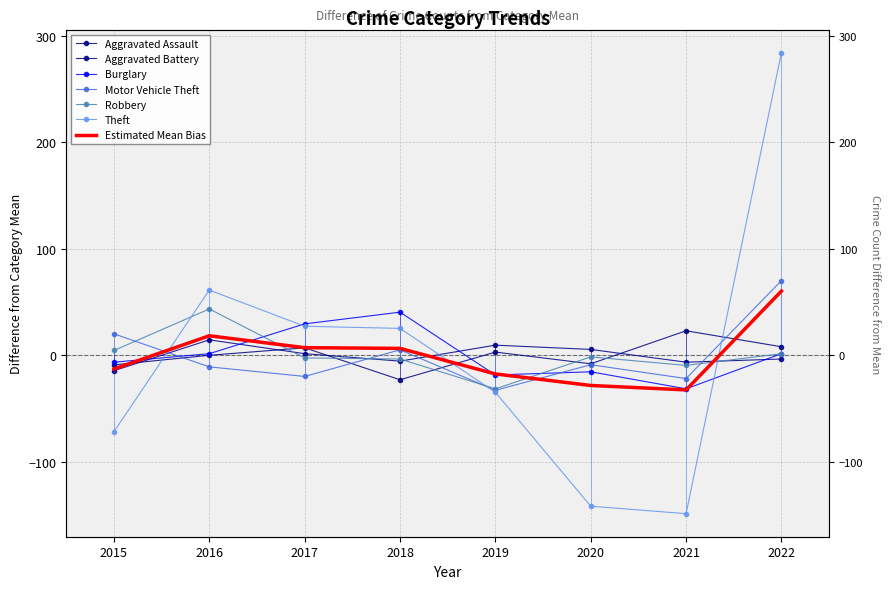

Where is the first local maximum for Aggravated Assault?

2017